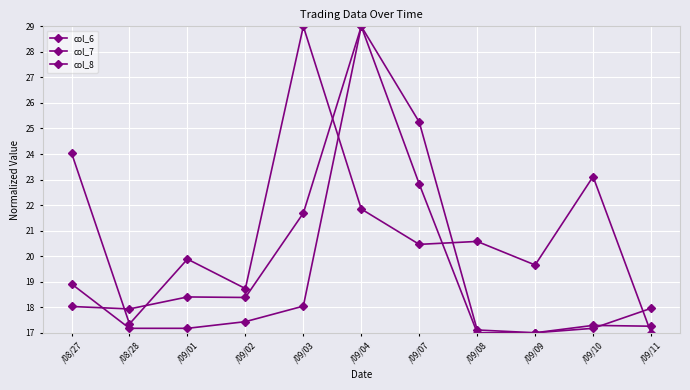

Count the number of data series in this chart.

3